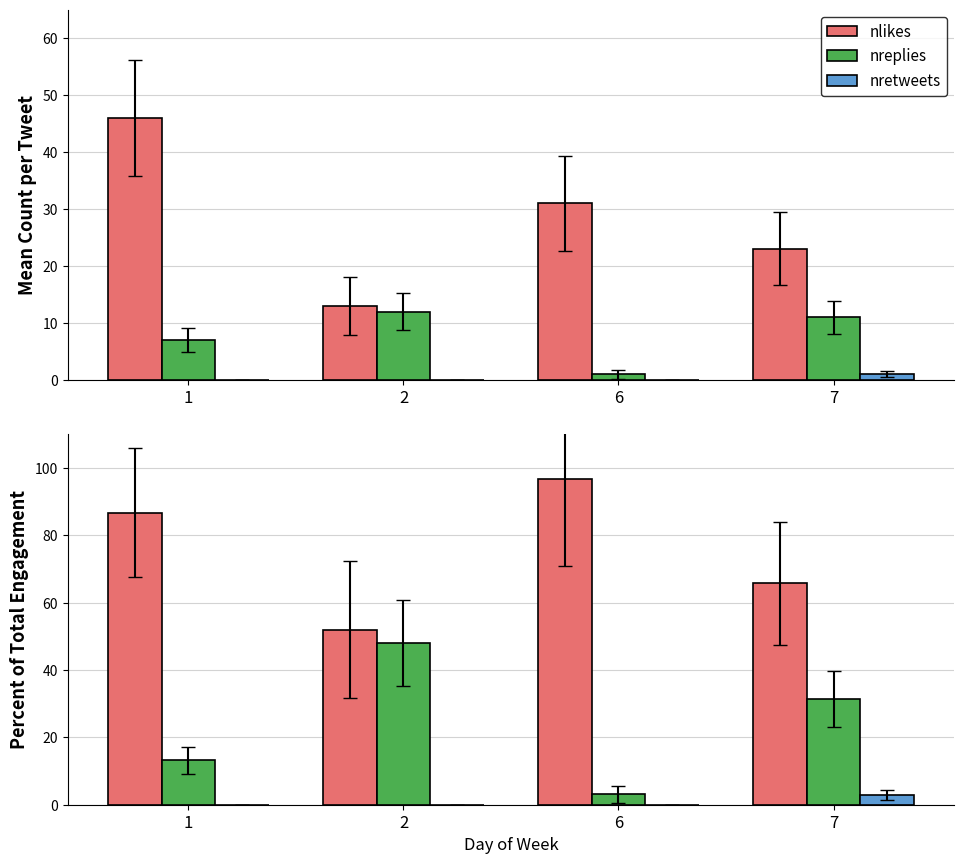

At which label is nreplies closest to 25?

7